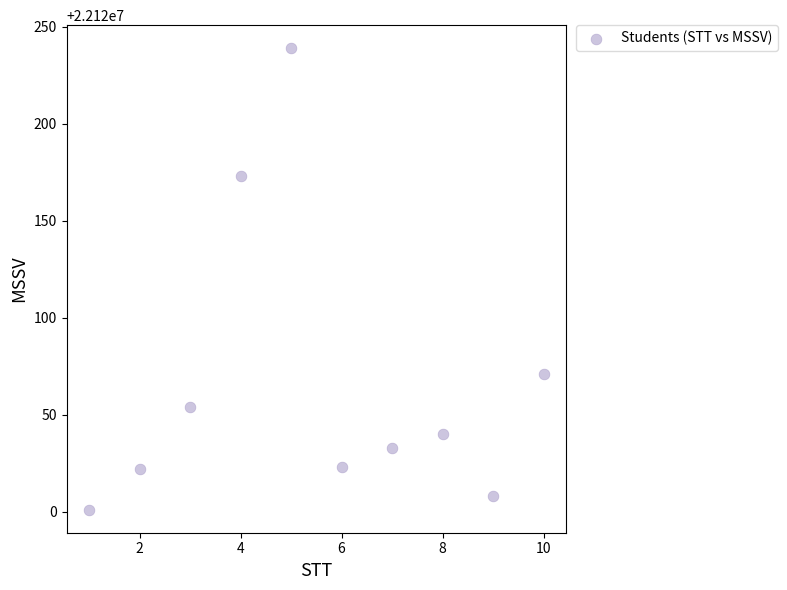

What Y value in the scatter plot is closest to 22120120?

22120071